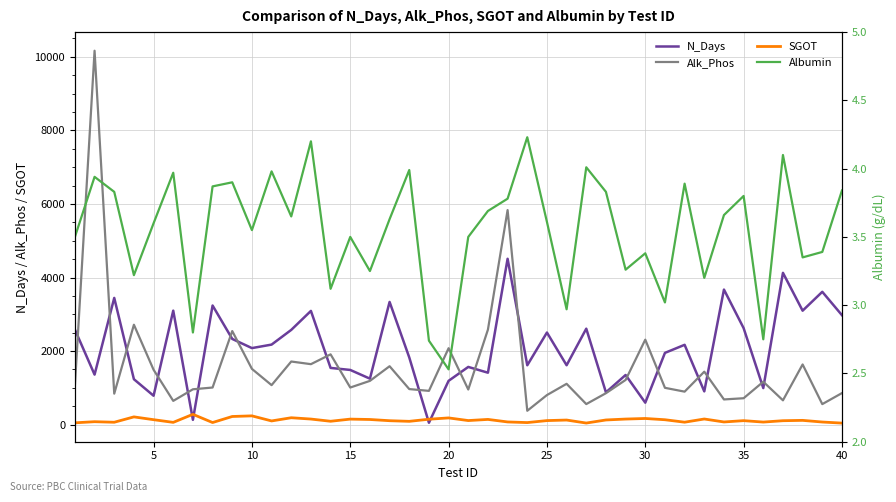

True or false: Alk_Phos and SGOT cross at least once.

False